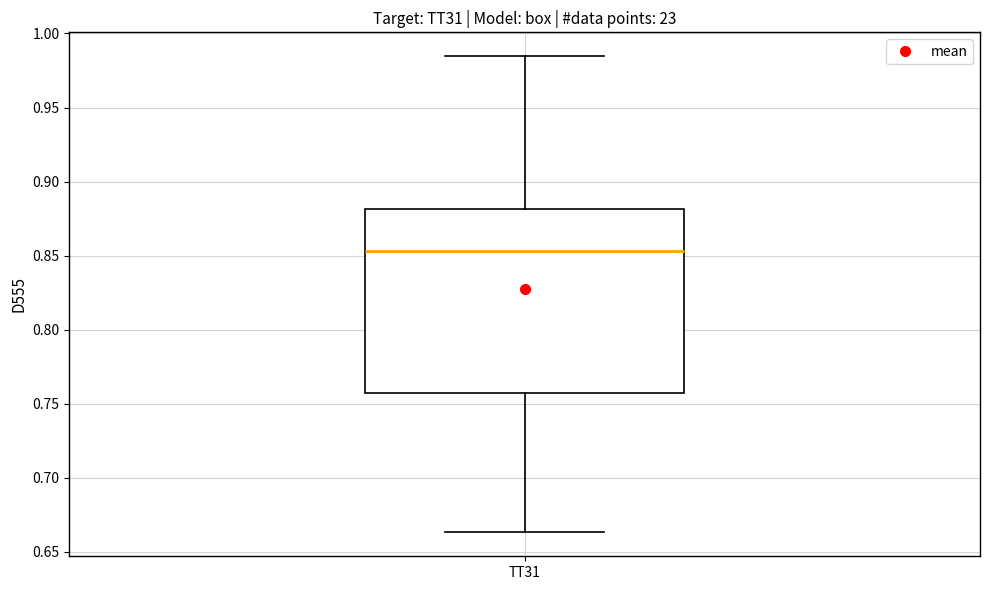

Read this box plot against the y-axis: the position of the median line, the range covered by the box, and the ends of both whiskers. The values are not printed on the chart, so give them approximately, as read against the axis.

median 0.855, box 0.755 to 0.880, whiskers 0.665 to 0.985